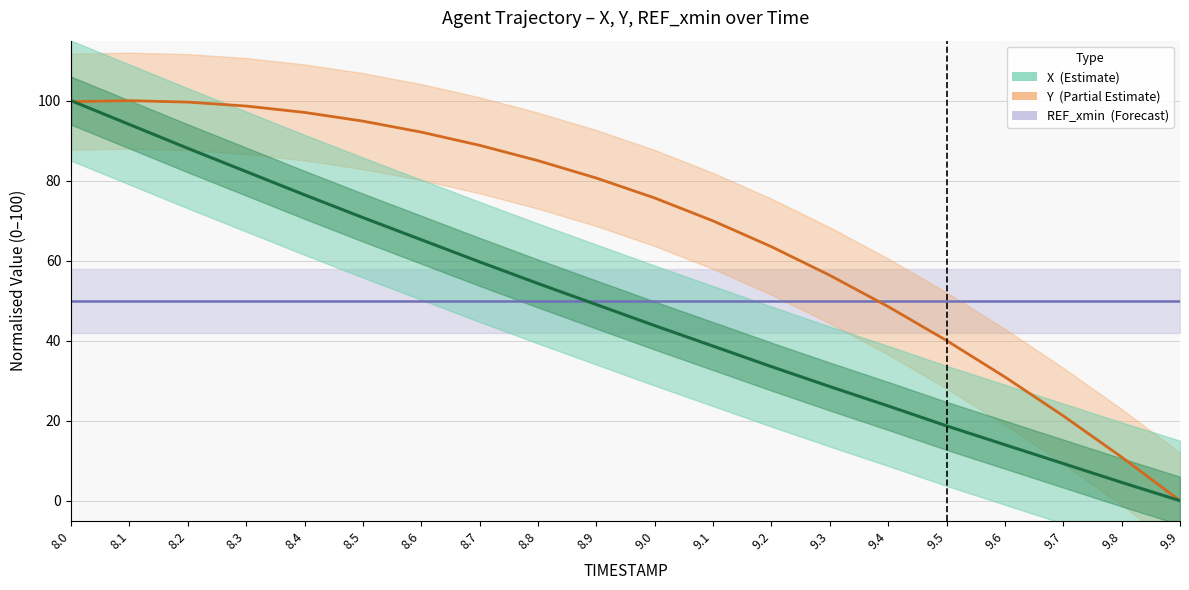

Between which two adjacent categories do Y and X first intersect?

8.0 and 8.1